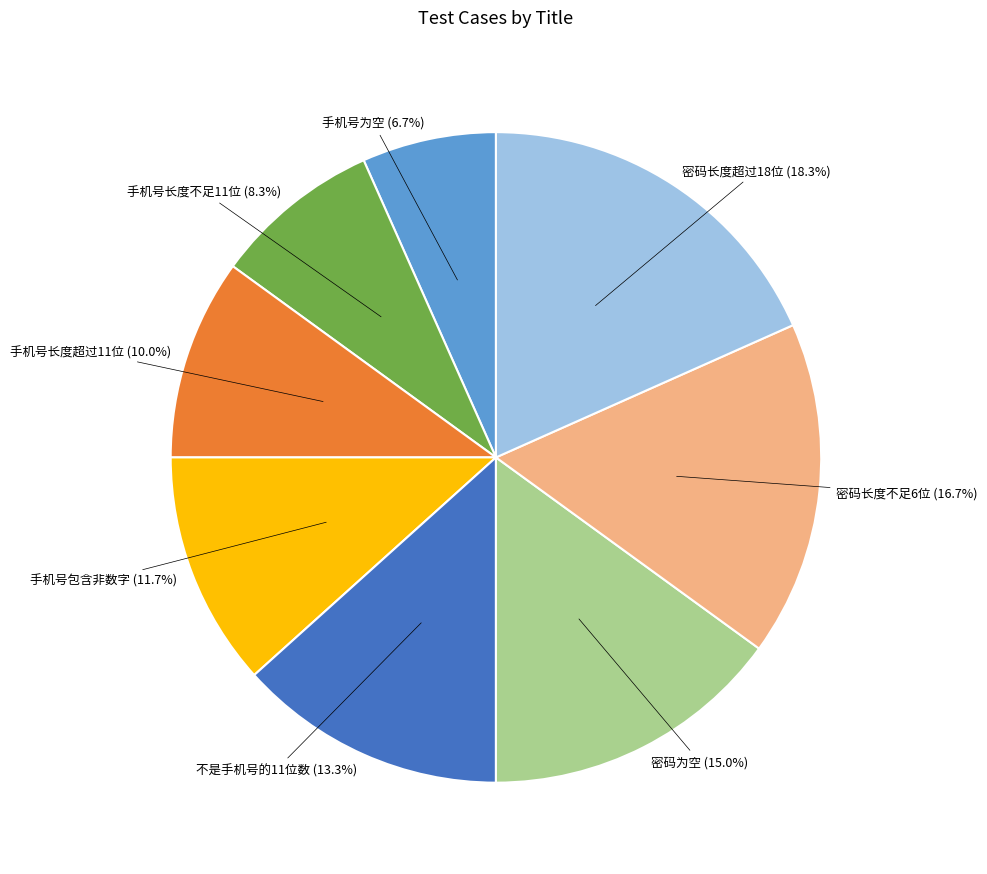

How many segments does this pie chart have?

8